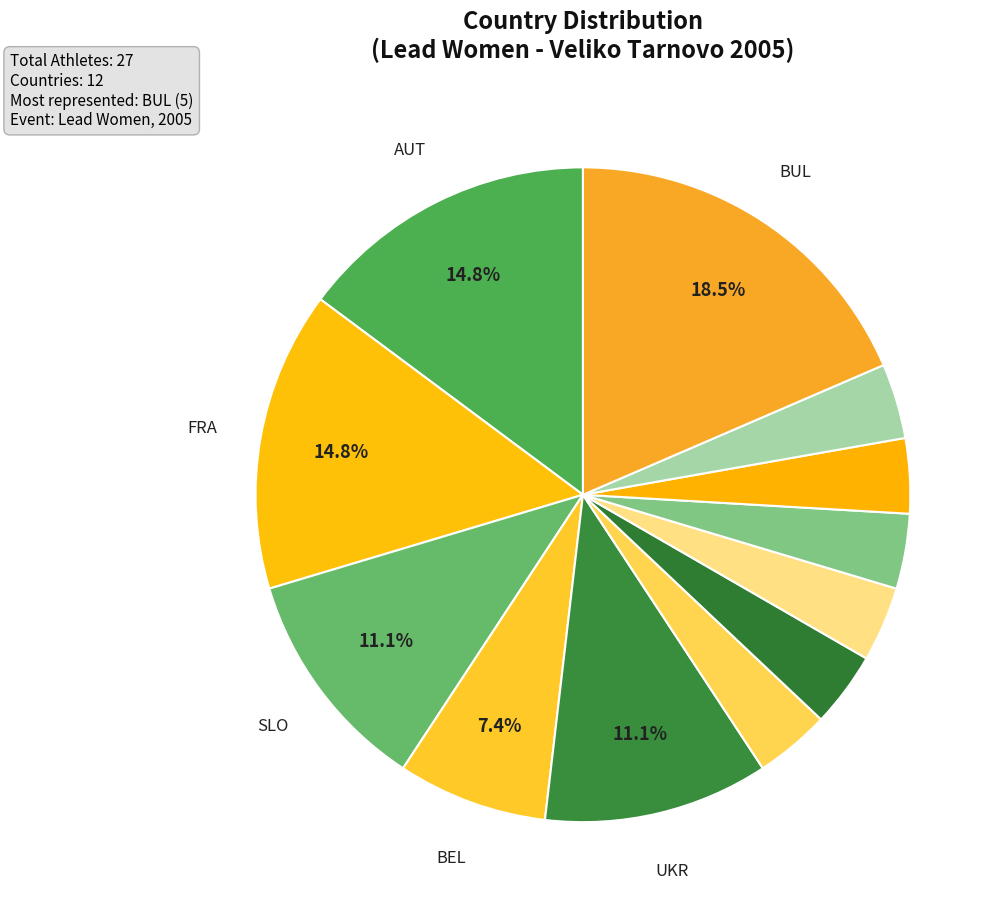

Count the number of slices in the pie.

12